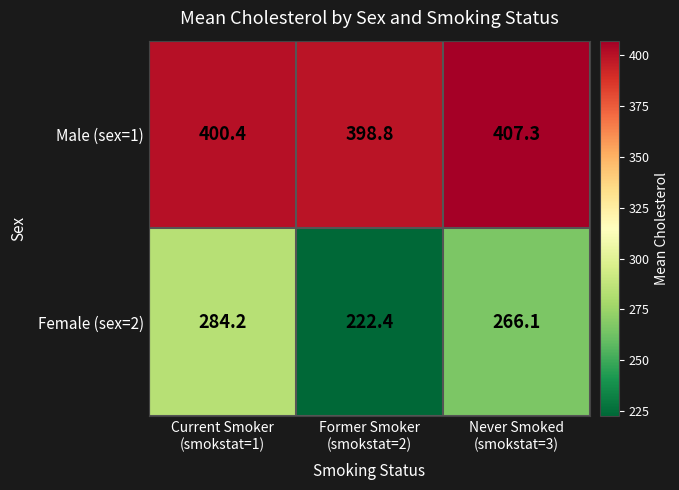

Reading left to right, what are all the values shown in this chart?

Male (sex=1): 400.4	398.8	407.3
Female (sex=2): 284.2	222.4	266.1